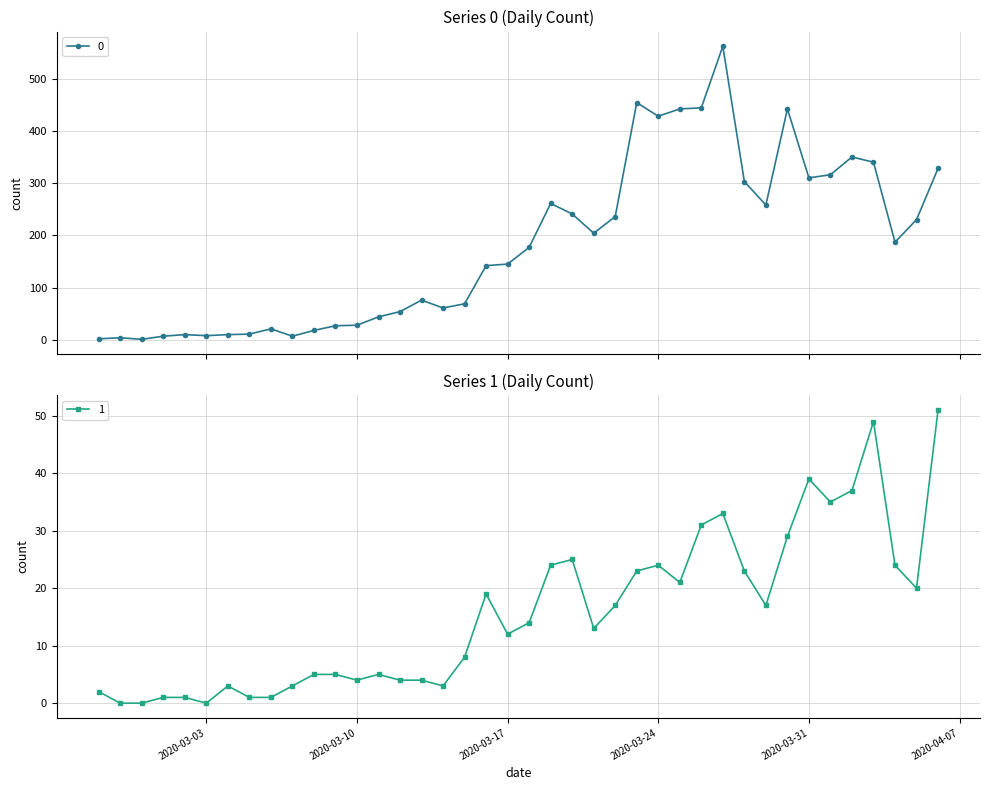

What is the spread (max minus min) of values at 2020-04-03?

291